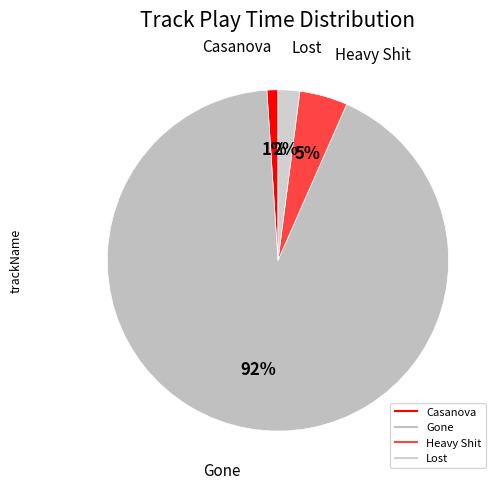

To the nearest percent, what percentage of the pie is Casanova?

1%